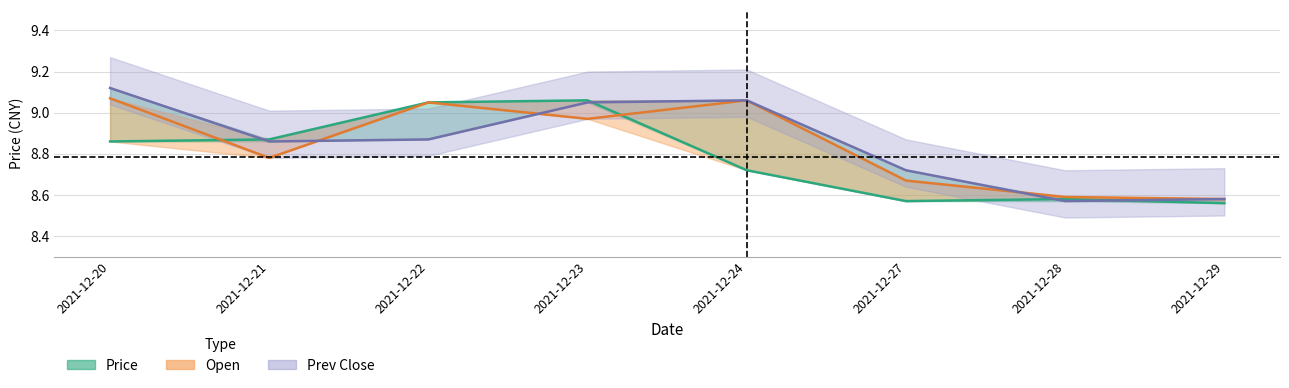

The prev close series shows 9.1 at 2021-12-20. True or false?

True